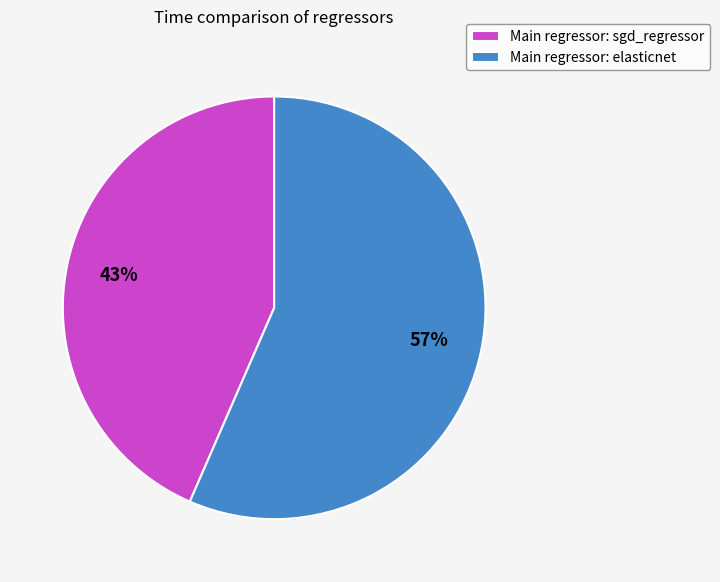

What is the majority slice?

Main regressor: elasticnet